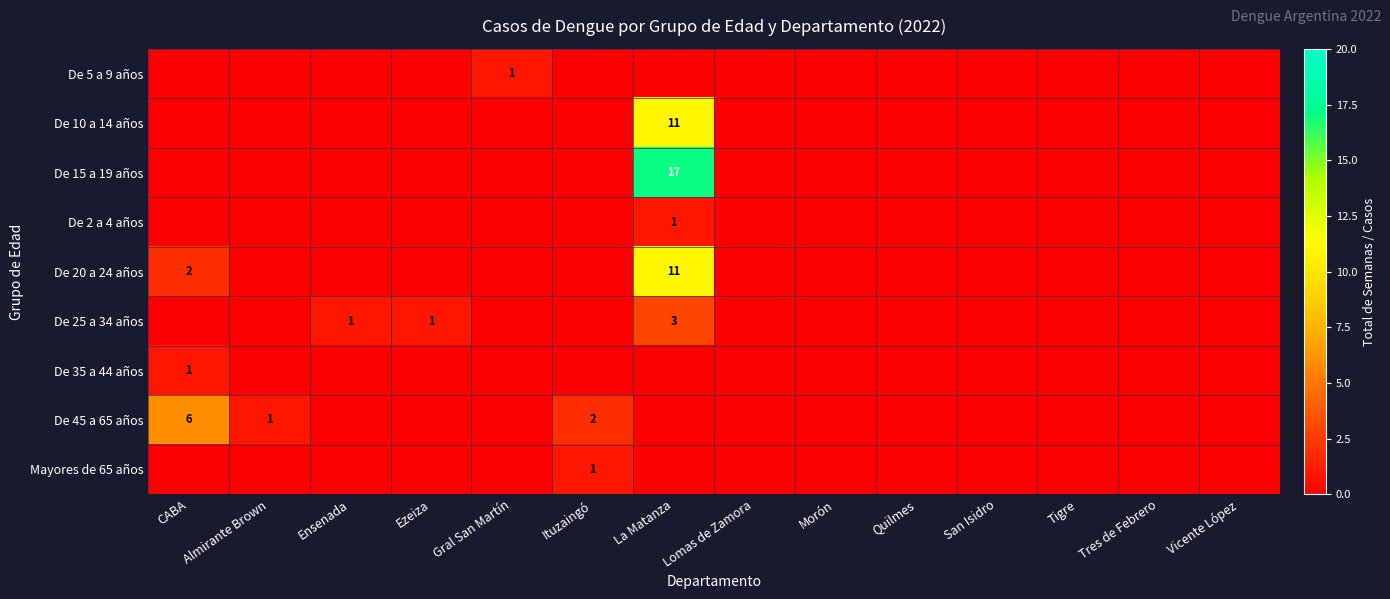

Is it true that De 15 a 19 años equals -9 at Ituzaingó?

False